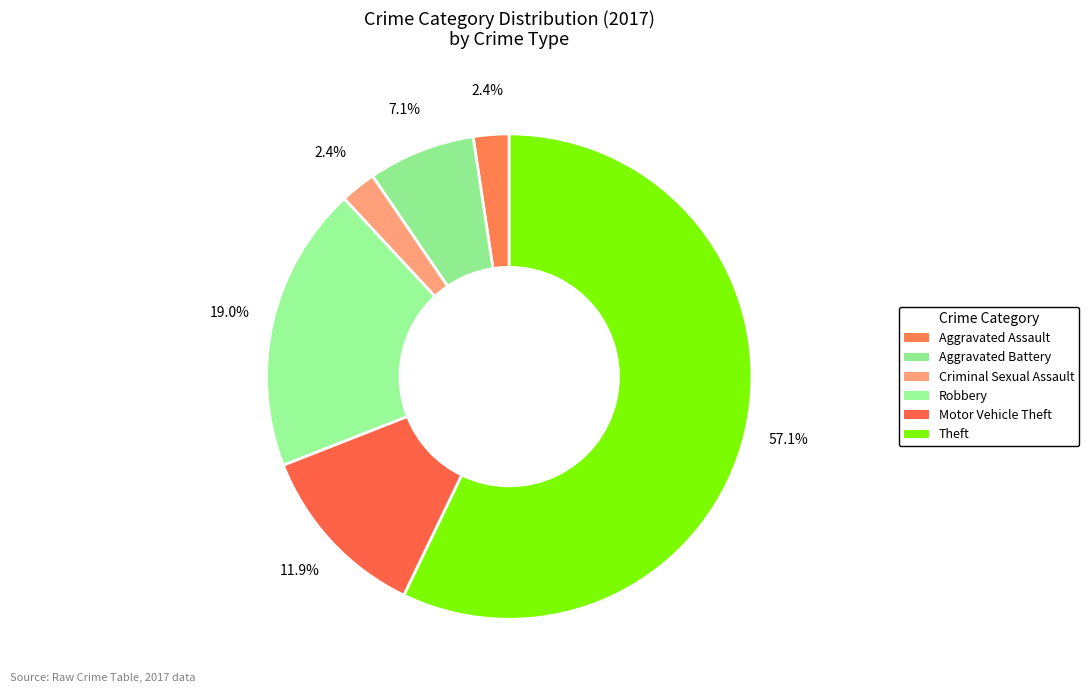

Is there a majority slice in this chart?

Yes